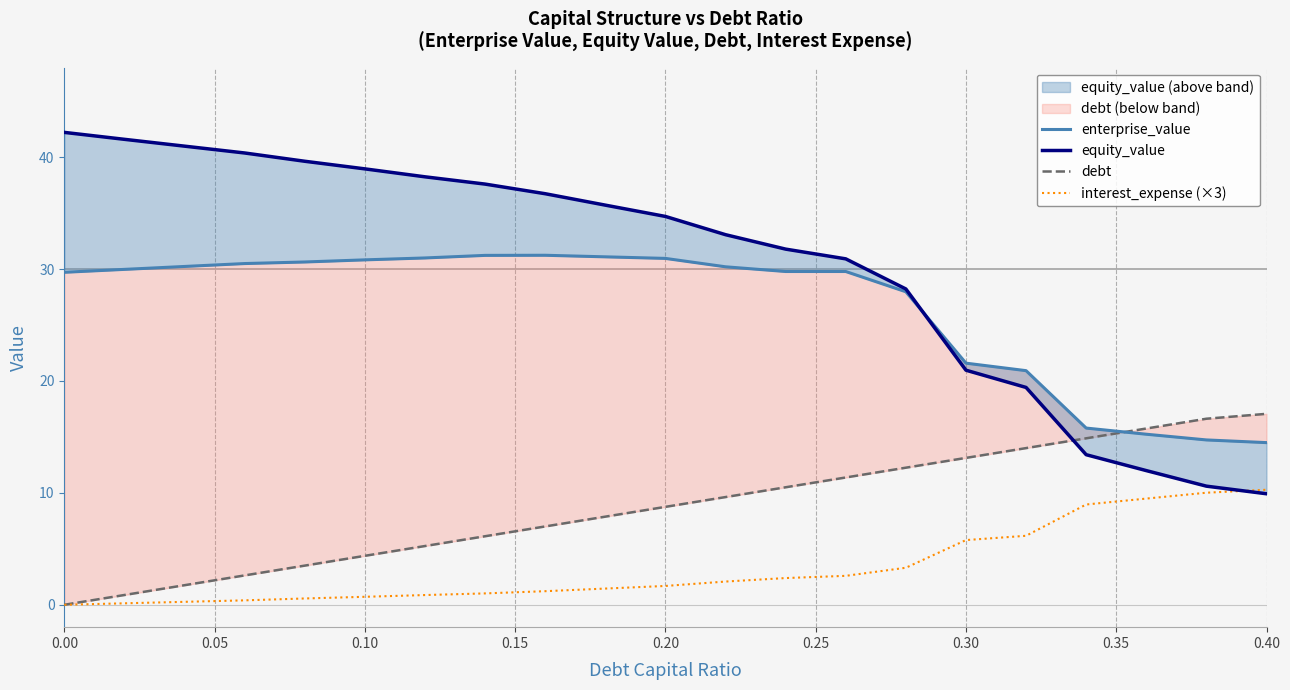

What is the maximum value for interest_expense (×3)?

10.3